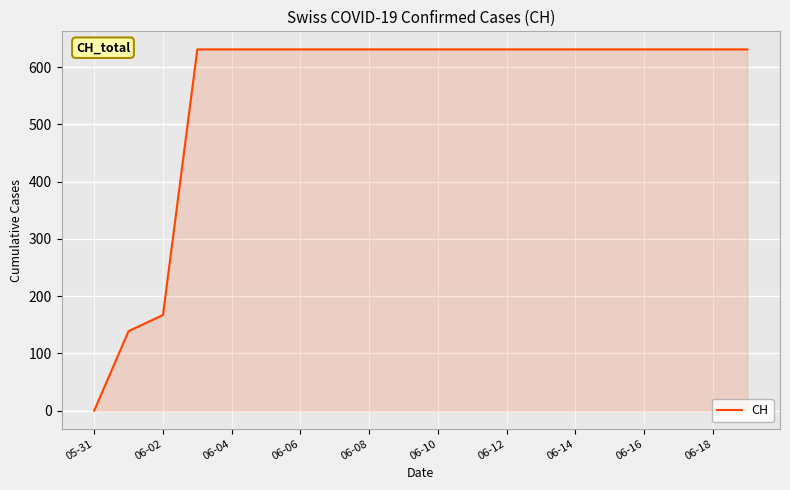

Does the chart have visible grid lines?

Yes